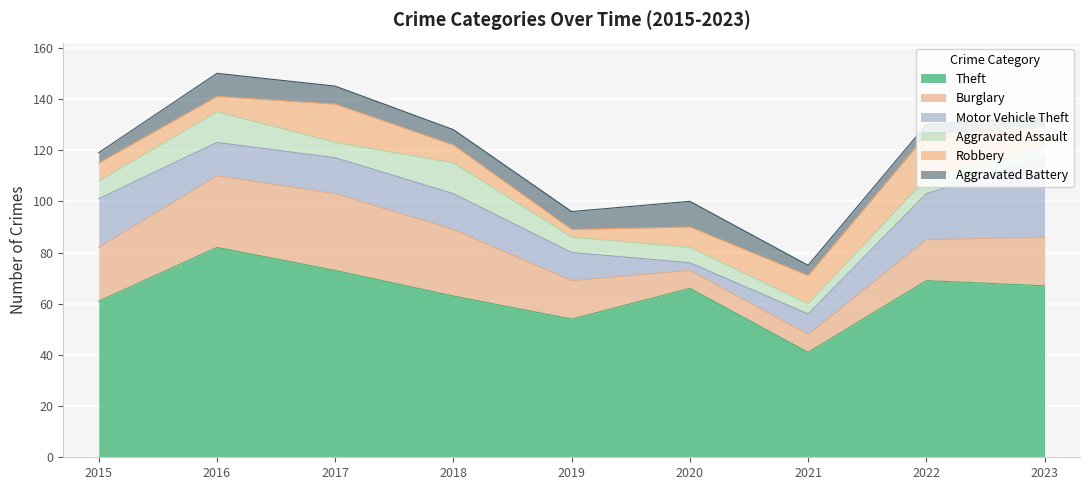

At which label is Theft closest to 61?

2015